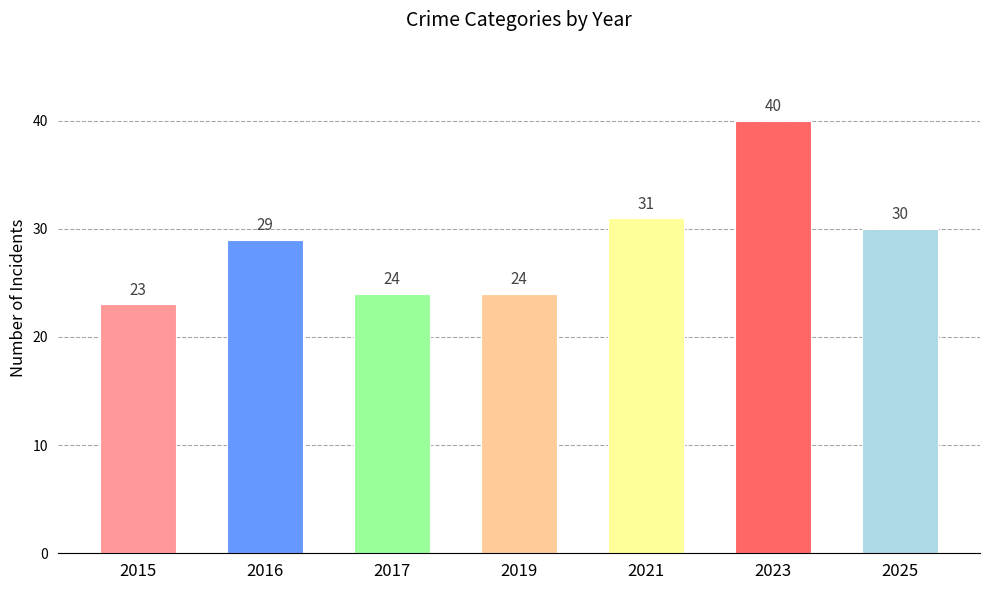

Are the bars horizontal?

No